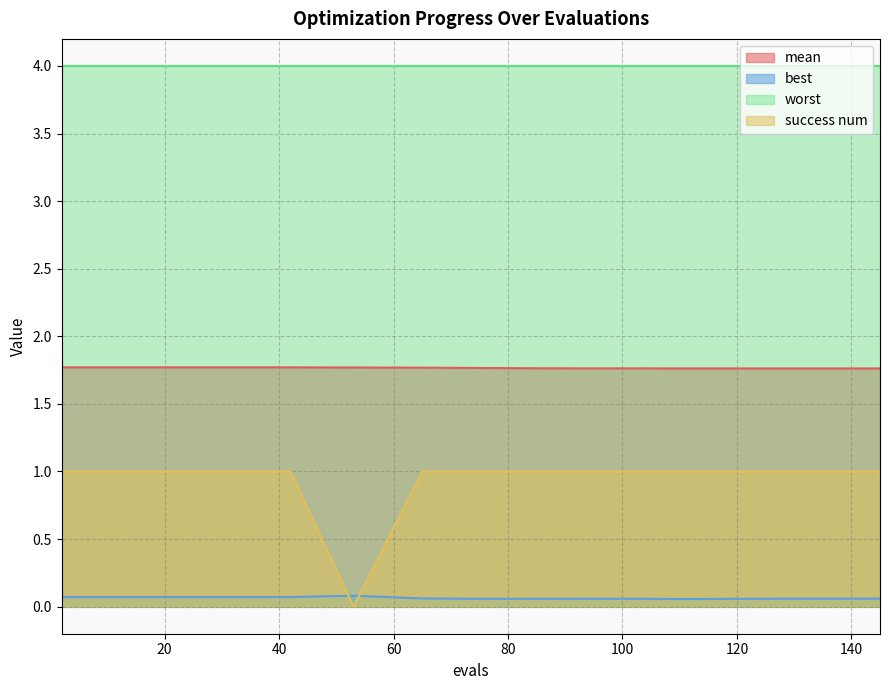

Which series has the widest spread of values?

success num